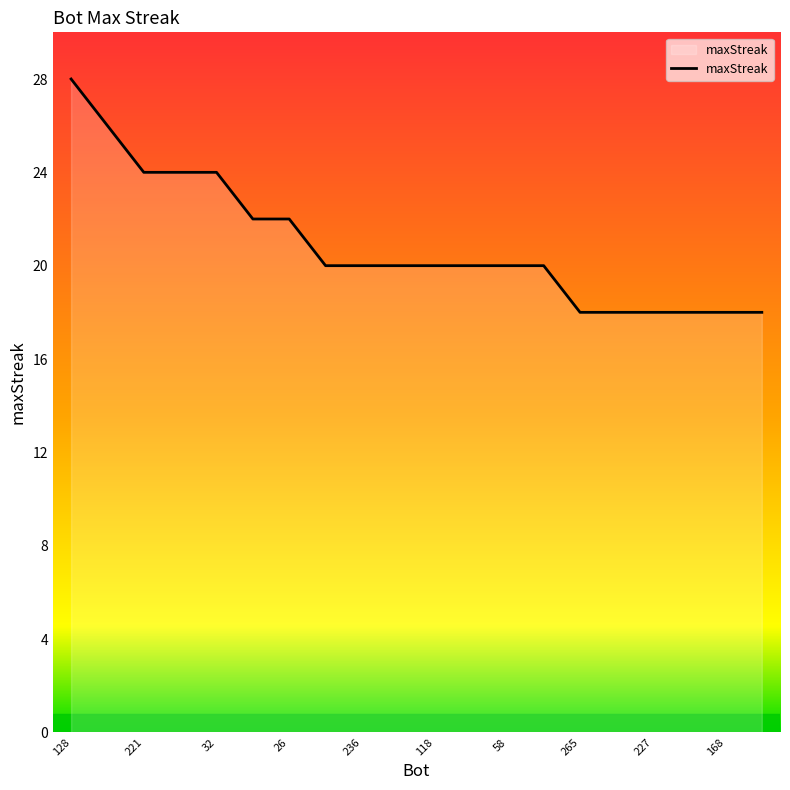

What is the smallest value displayed?

18